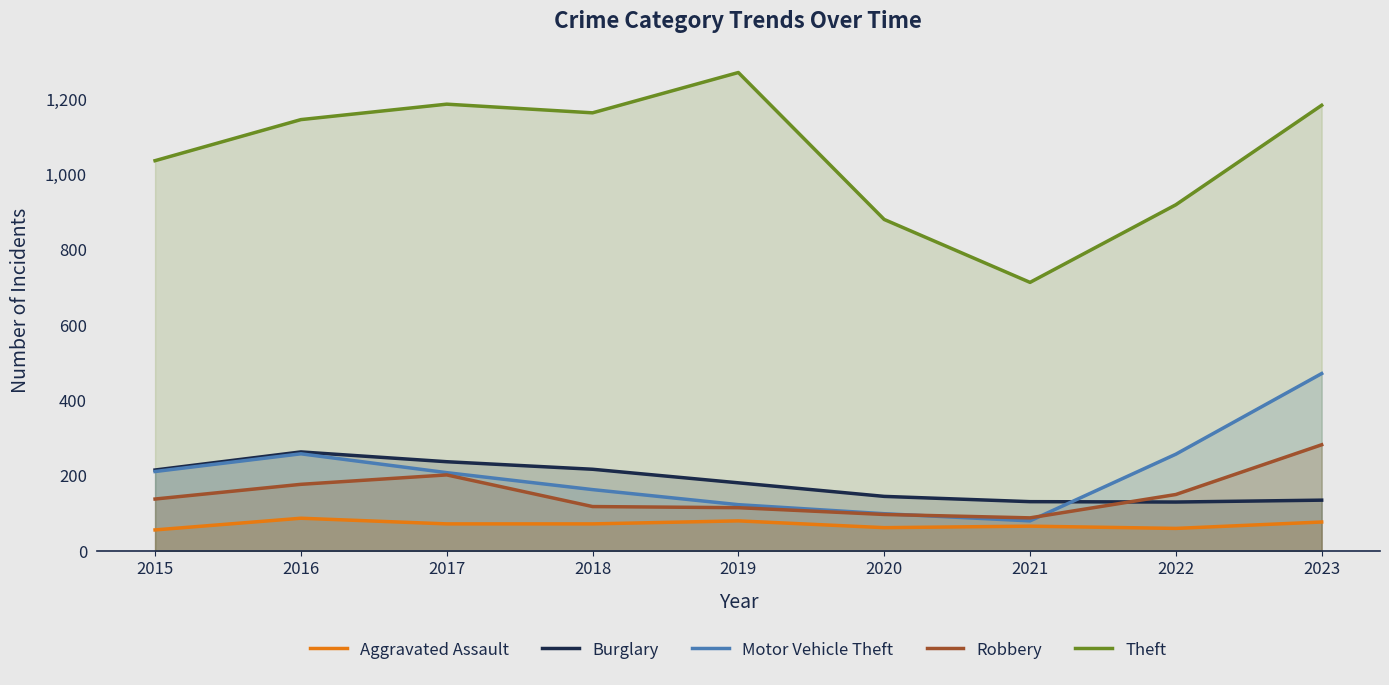

Reading left to right, transcribe all the data shown in this chart.

Aggravated Assault: 56	87	72	72	80	62	66	60	77
Burglary: 215	263	237	217	181	145	131	130	135
Motor Vehicle Theft: 211	258	208	163	123	99	80	257	471
Robbery: 138	177	202	118	115	97	88	150	282
Theft: 1036	1145	1186	1163	1270	880	713	919	1183